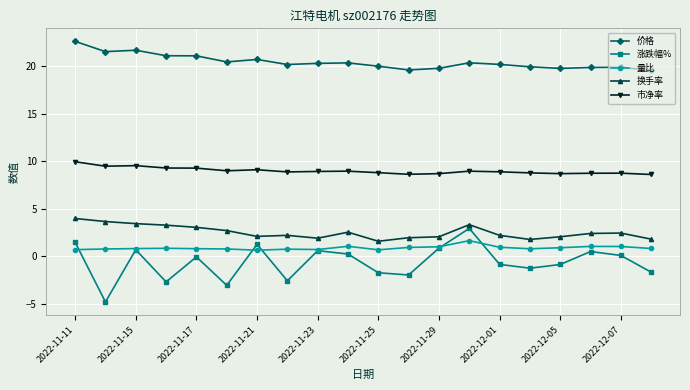

Which series has the largest range (max minus min)?

涨跌幅%